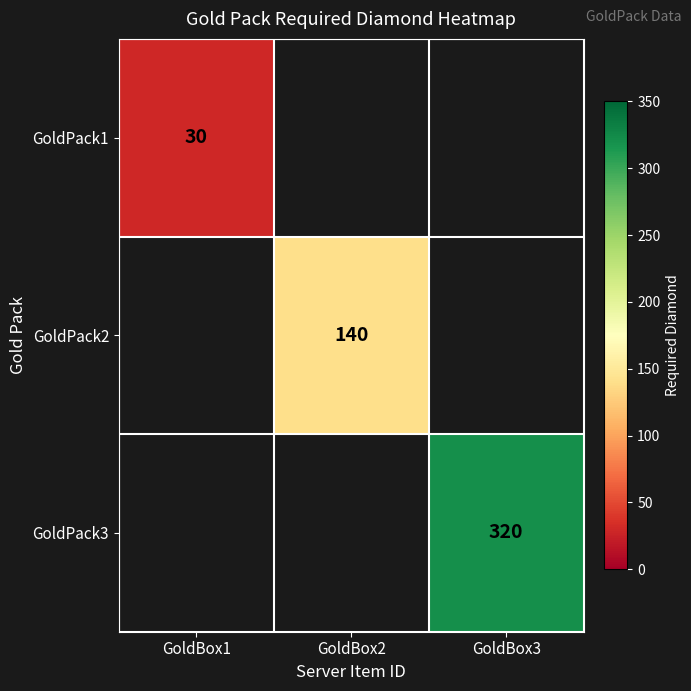

The GoldPack2 series shows 93 at GoldBox2. True or false?

False